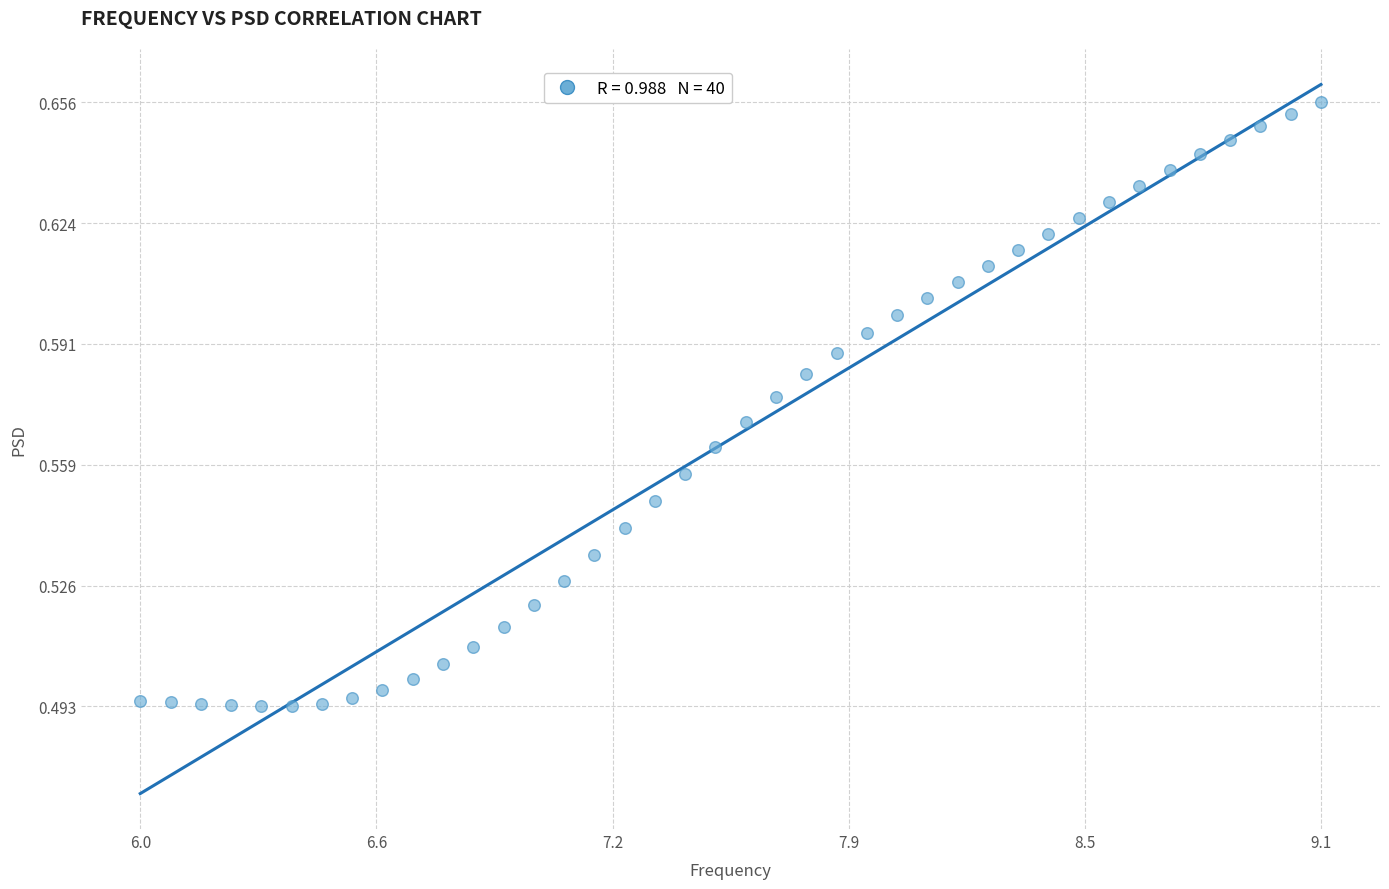

What is the range of X values (max minus min)?

3.1